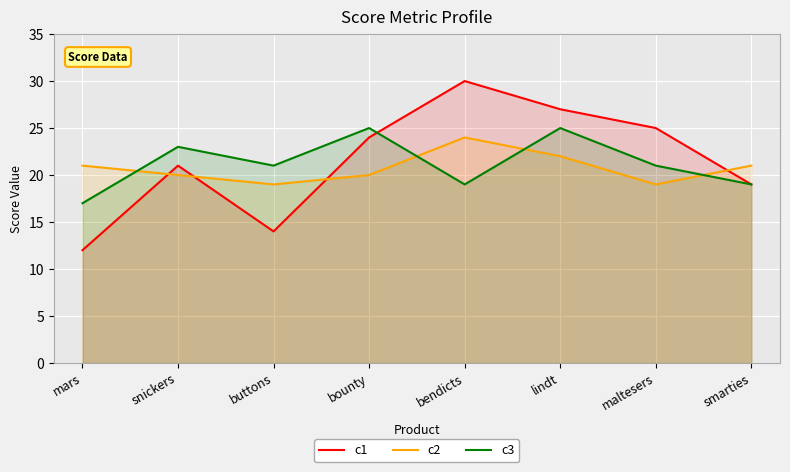

True or false: c2 and c1 intersect in this chart.

True